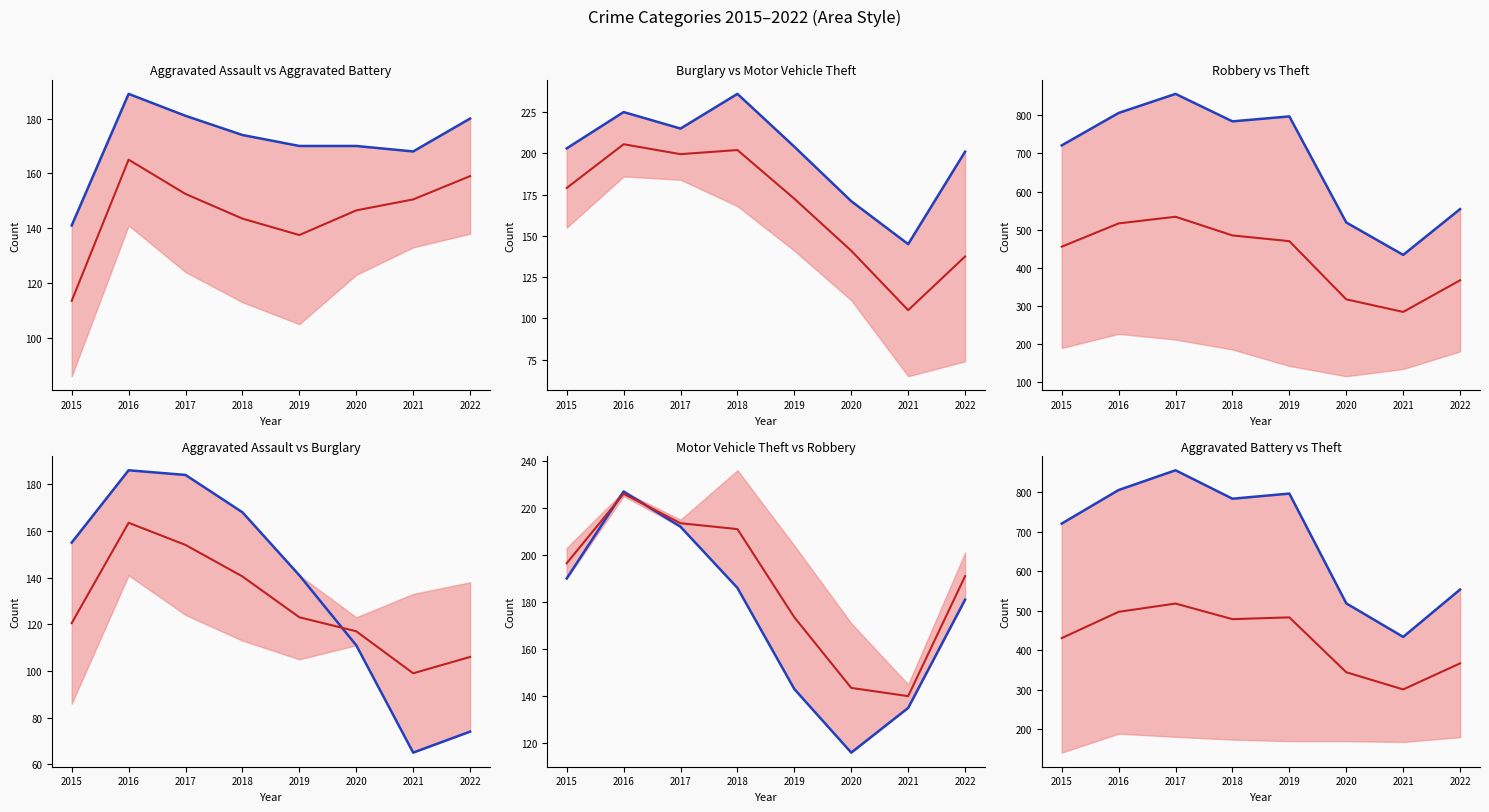

What is the difference between the maximum and second lowest values in the Motor Vehicle Theft series?

65